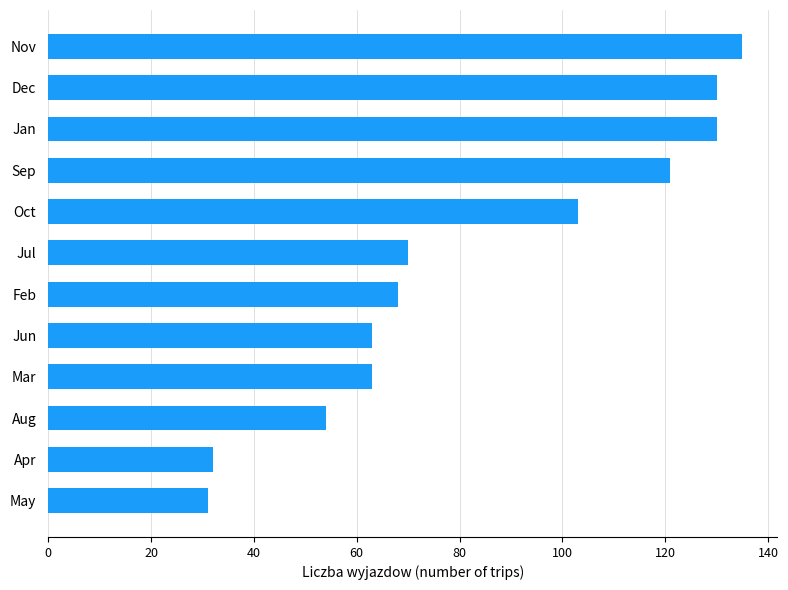

What is the change in value from Aug to Nov?

+81